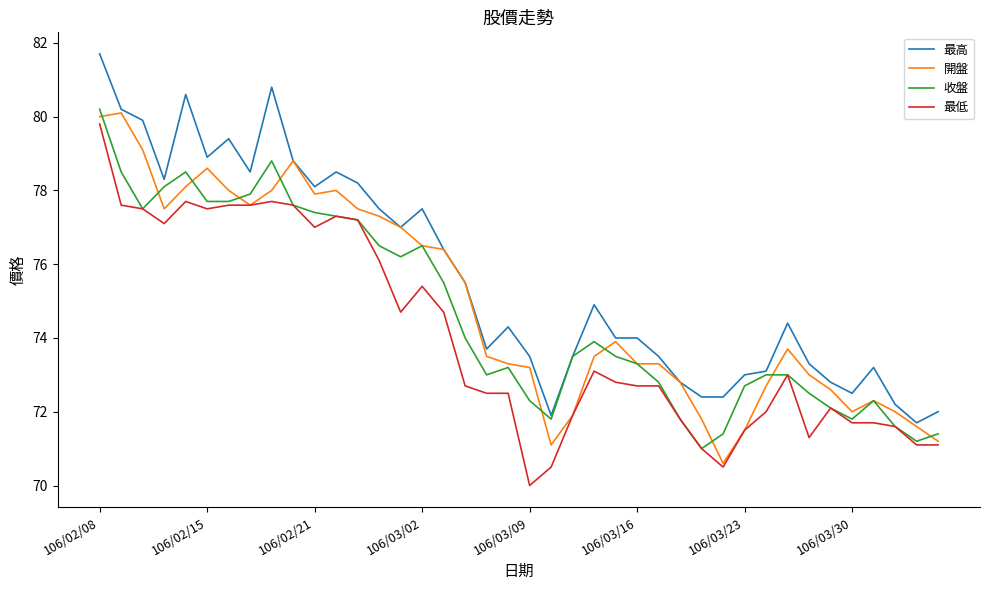

What is the lowest value of the 開盤 series?

70.6